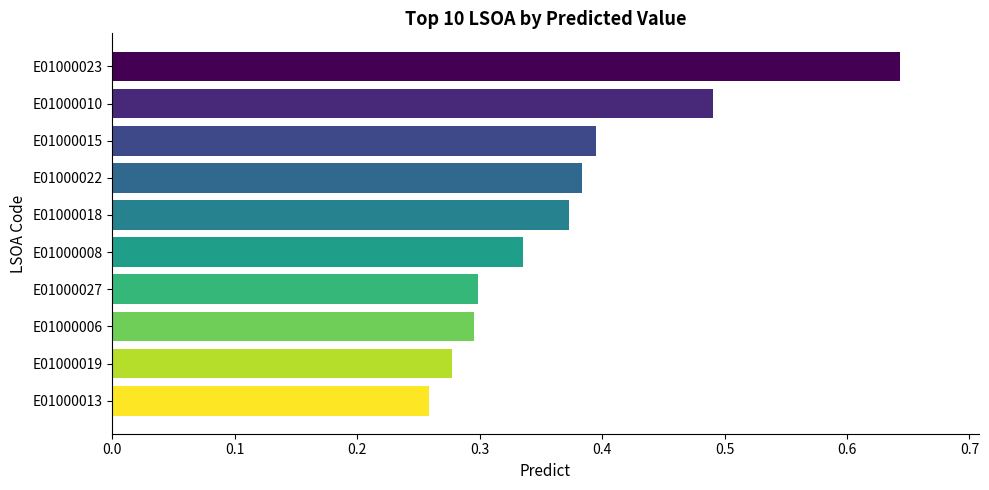

How many distinct data groups are displayed?

1